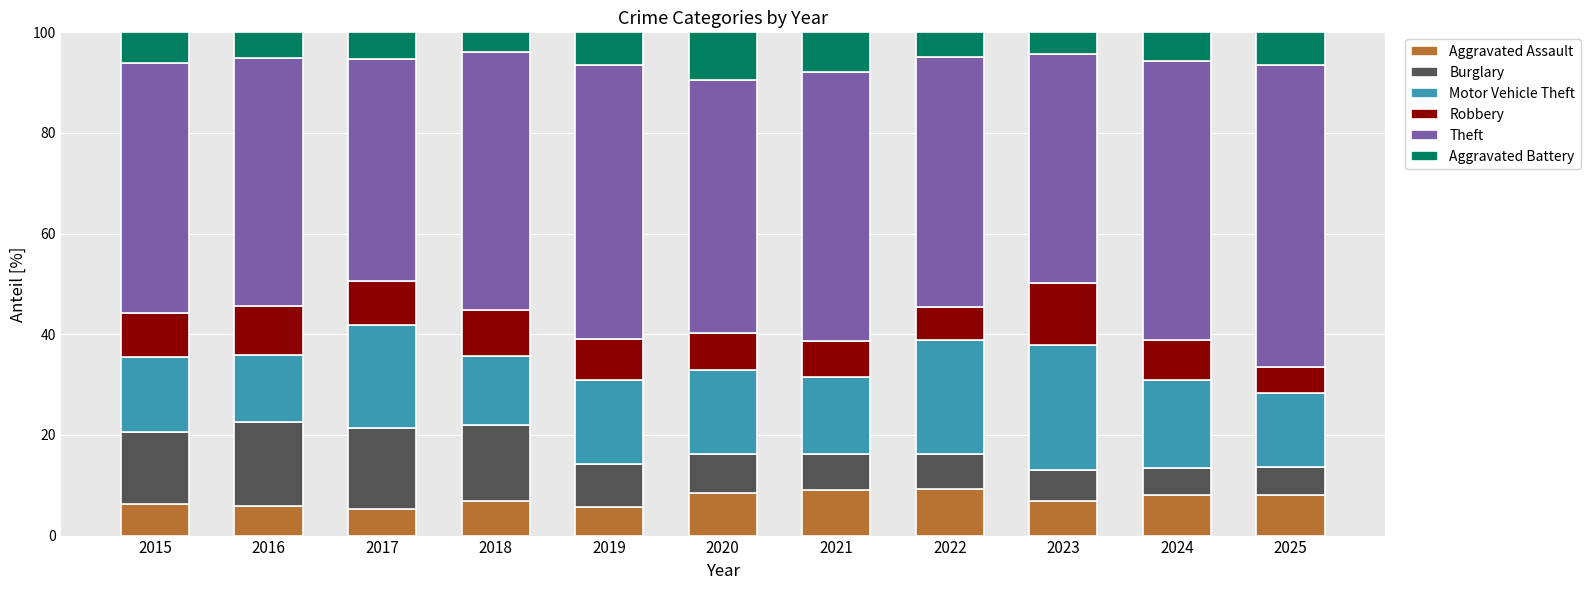

What is the lowest value of the Aggravated Assault series?

5.2